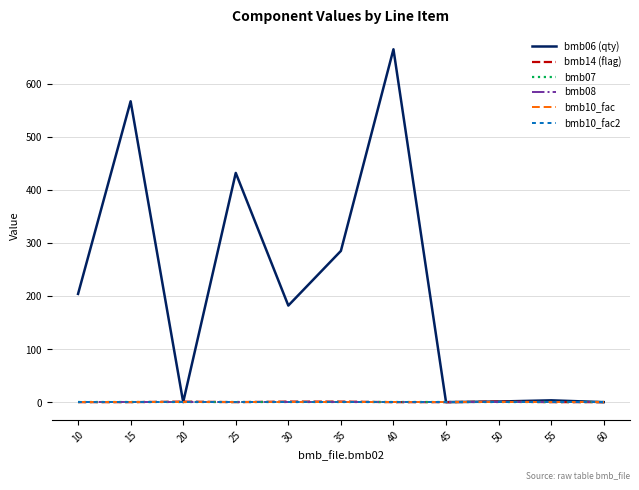

Reading left to right, extract all data points from this chart.

bmb06 (qty): 204.0	567.0	0.0	432.0	182.0	285.0	665.0	0.0	1.1	3.4	0.0
bmb14 (flag): 0.0	0.0	1.0	0.0	1.0	1.0	0.0	0.0	1.0	0.0	0.0
bmb07: 1.0	1.0	1.0	1.0	1.0	1.0	1.0	1.0	1.0	1.0	1.0
bmb08: 0.0	0.0	0.0	0.0	0.0	0.0	0.0	0.0	0.0	0.0	0.0
bmb10_fac: 1.0	1.0	1.0	1.0	1.0	1.0	1.0	1.0	1.0	1.0	1.0
bmb10_fac2: 1.0	1.0	1.0	1.0	1.0	1.0	1.0	1.0	1.0	1.0	1.0